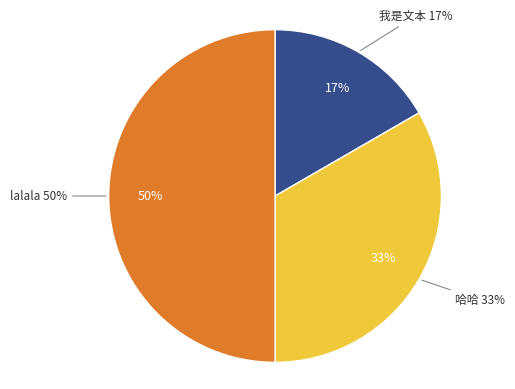

Is it true that 哈哈 is 33% of the pie?

True